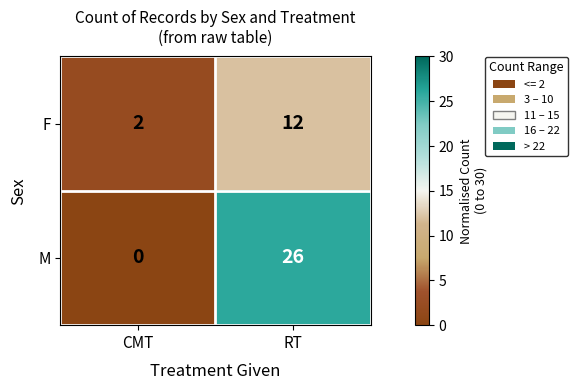

List the series in order of their peak value, highest first.

M, F